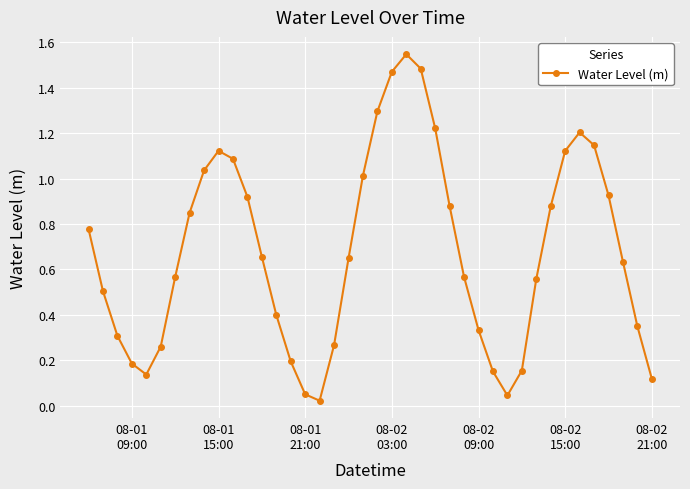

How many interior local valleys (lower than both neighbors) does the data have?

3